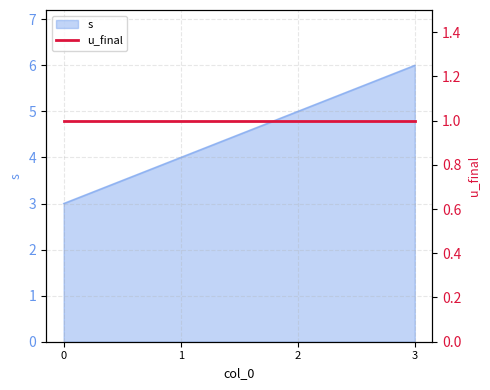

How many lines are shown in the chart?

1